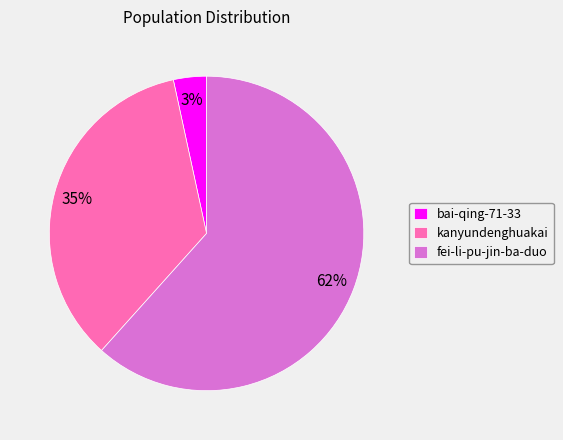

Which slice is the smallest?

bai-qing-71-33